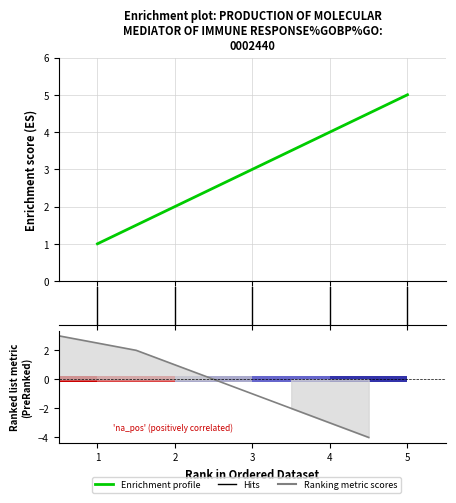

Is it true that Ranking metric scores equals 3 at 2?

False